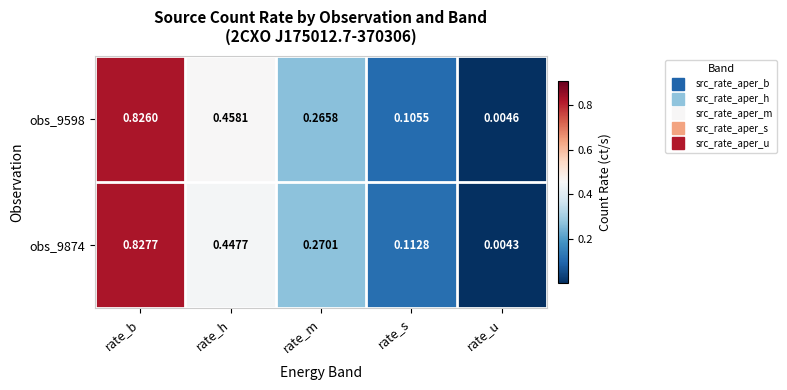

Is the value of obs_9874 at rate_h greater than the value of obs_9598 at rate_h?

No